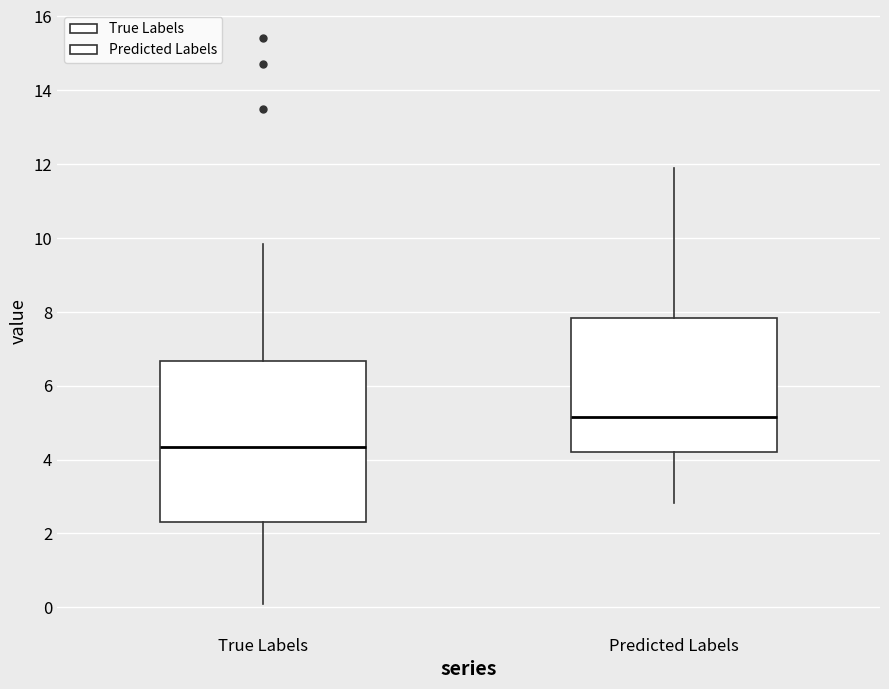

Comparing the boxes themselves (not the whiskers), which one is the tallest?

True Labels